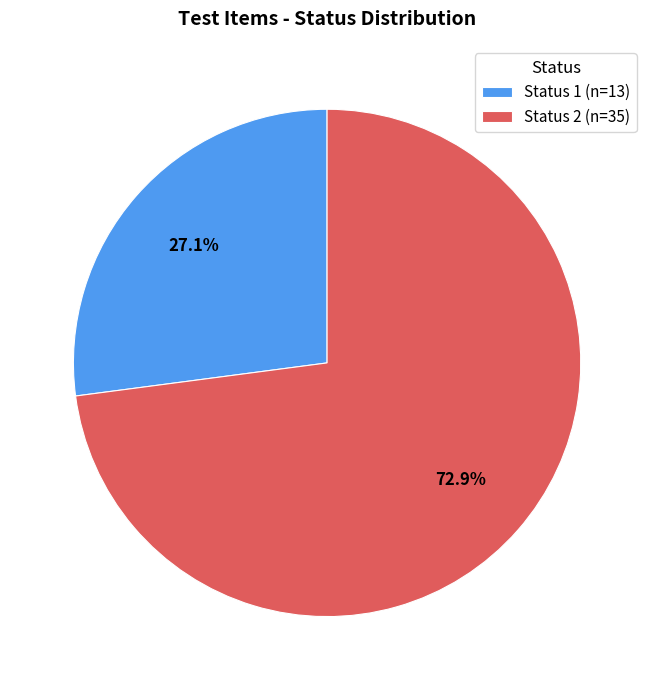

To the nearest percent, what is the combined percentage of Status 2 and Status 1?

100%